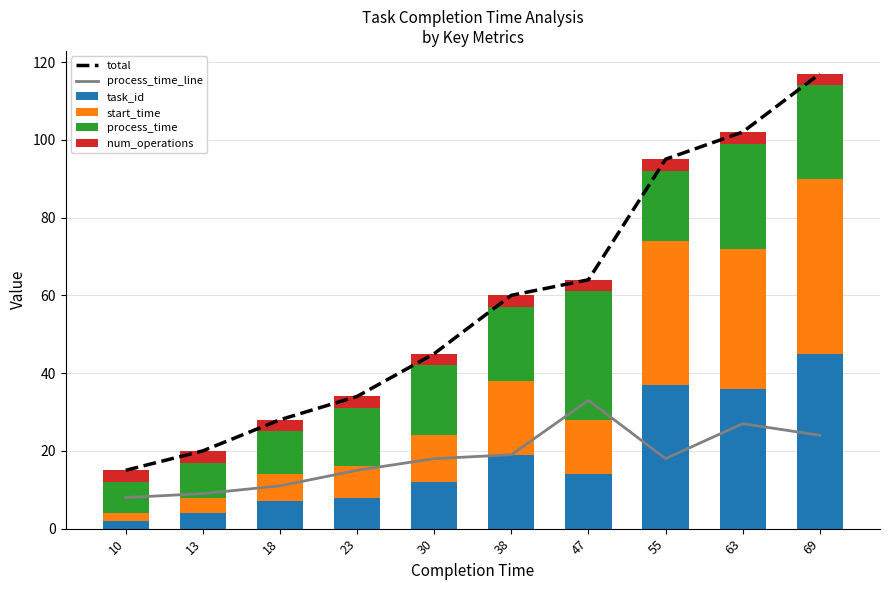

Reading left to right, transcribe all the data shown in this chart.

total: 15	20	28	34	45	60	64	95	102	117
process_time_line: 8	9	11	15	18	19	33	18	27	24
task_id: 2	4	7	8	12	19	14	37	36	45
start_time: 2	4	7	8	12	19	14	37	36	45
process_time: 8	9	11	15	18	19	33	18	27	24
num_operations: 3	3	3	3	3	3	3	3	3	3